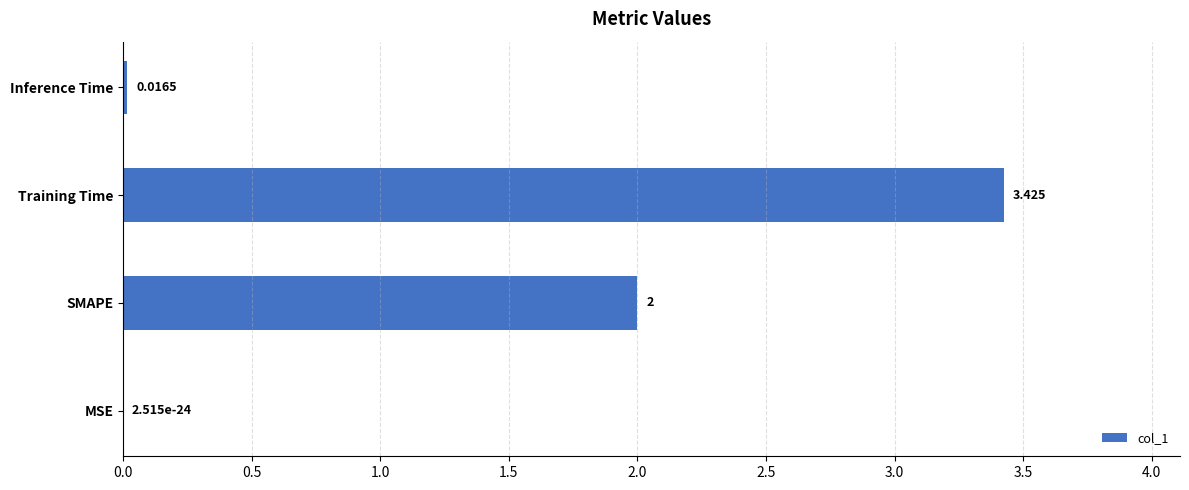

Which category has the highest value across all series?

Training Time